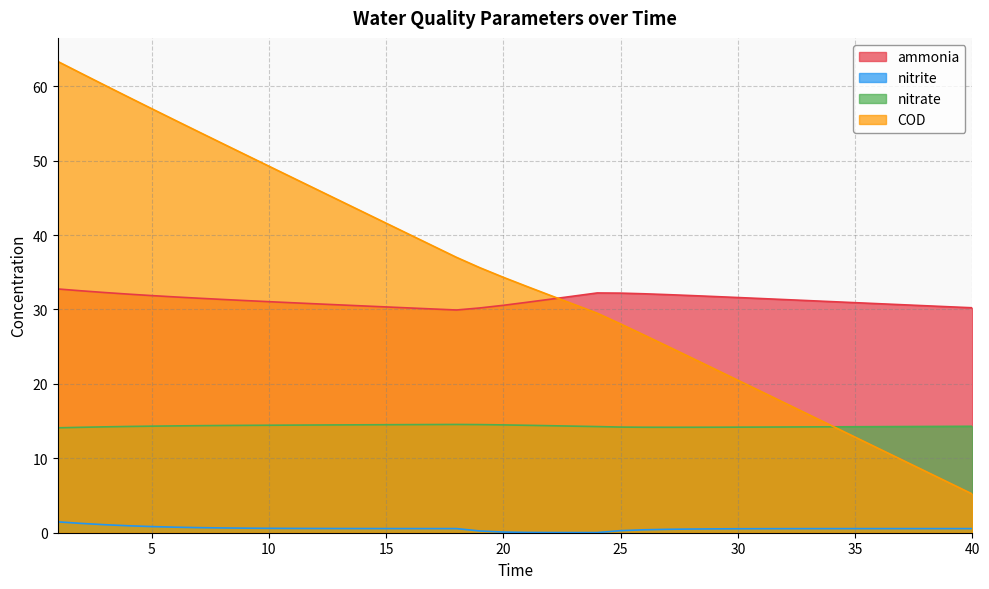

Reading left to right, extract all data points from this chart.

ammonia: 32.8	32.5	32.3	32.1	31.9	31.7	31.5	31.4	31.2	31.0	30.9	30.8	30.6	30.5	30.3	30.2	30.1	29.9	30.2	30.6	31.0	31.4	31.8	32.2	32.2	32.1	32.0	31.9	31.7	31.6	31.5	31.3	31.2	31.1	30.9	30.8	30.6	30.5	30.4	30.2
nitrite: 1.5	1.3	1.1	0.9	0.8	0.7	0.7	0.6	0.6	0.6	0.6	0.6	0.6	0.6	0.6	0.6	0.6	0.6	0.2	0.1	0.0	0.0	0.0	0.0	0.3	0.4	0.5	0.5	0.5	0.5	0.5	0.5	0.5	0.6	0.6	0.6	0.6	0.6	0.6	0.6
nitrate: 14.1	14.2	14.2	14.3	14.3	14.4	14.4	14.4	14.4	14.4	14.5	14.5	14.5	14.5	14.5	14.5	14.5	14.5	14.5	14.5	14.4	14.4	14.3	14.3	14.2	14.2	14.2	14.2	14.2	14.2	14.2	14.2	14.2	14.2	14.2	14.3	14.3	14.3	14.3	14.3
COD: 63.3	61.7	60.1	58.6	57.0	55.4	53.9	52.3	50.8	49.3	47.7	46.2	44.7	43.1	41.6	40.1	38.5	37.0	35.6	34.3	33.1	31.9	30.7	29.5	28.1	26.6	25.1	23.5	22.0	20.5	19.0	17.4	15.9	14.4	12.8	11.3	9.8	8.3	6.7	5.2